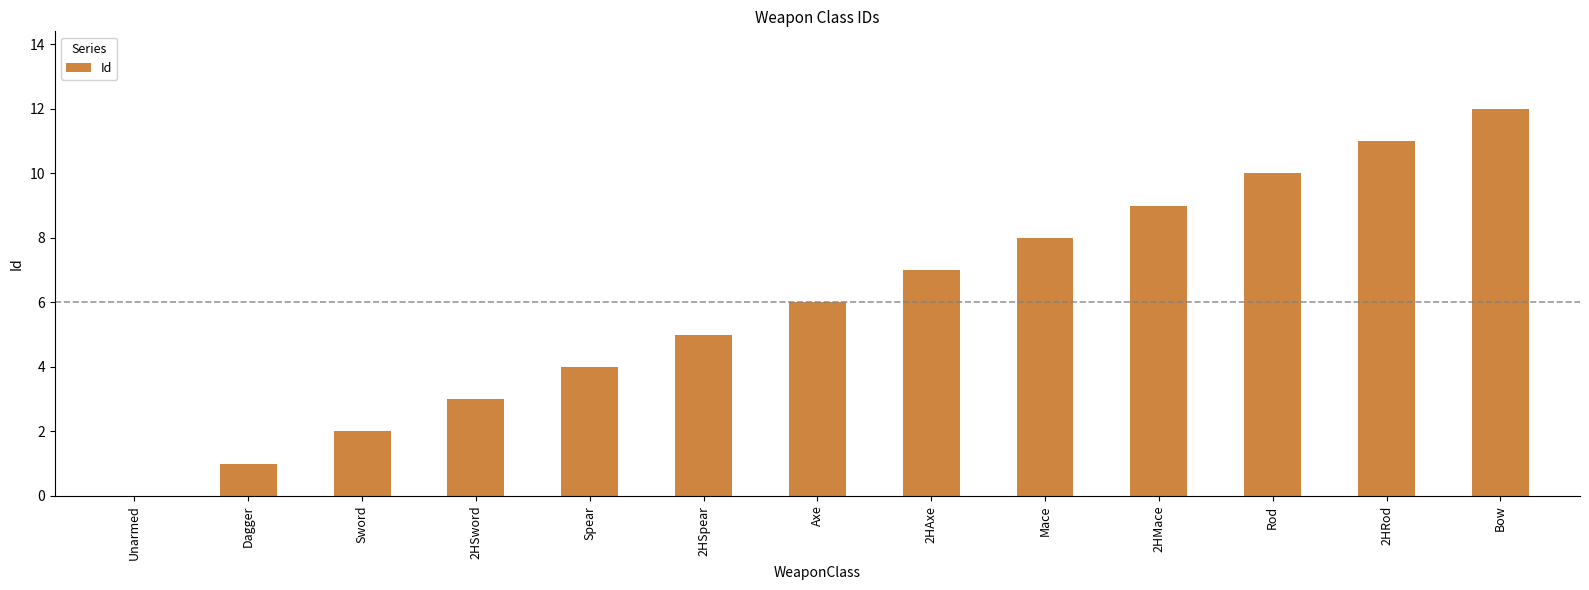

Between Spear and Mace, which is larger?

Mace